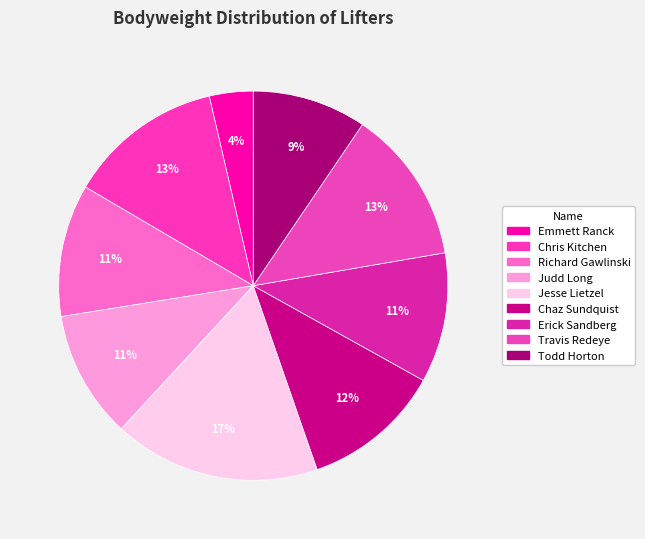

How many segments does this pie chart have?

9